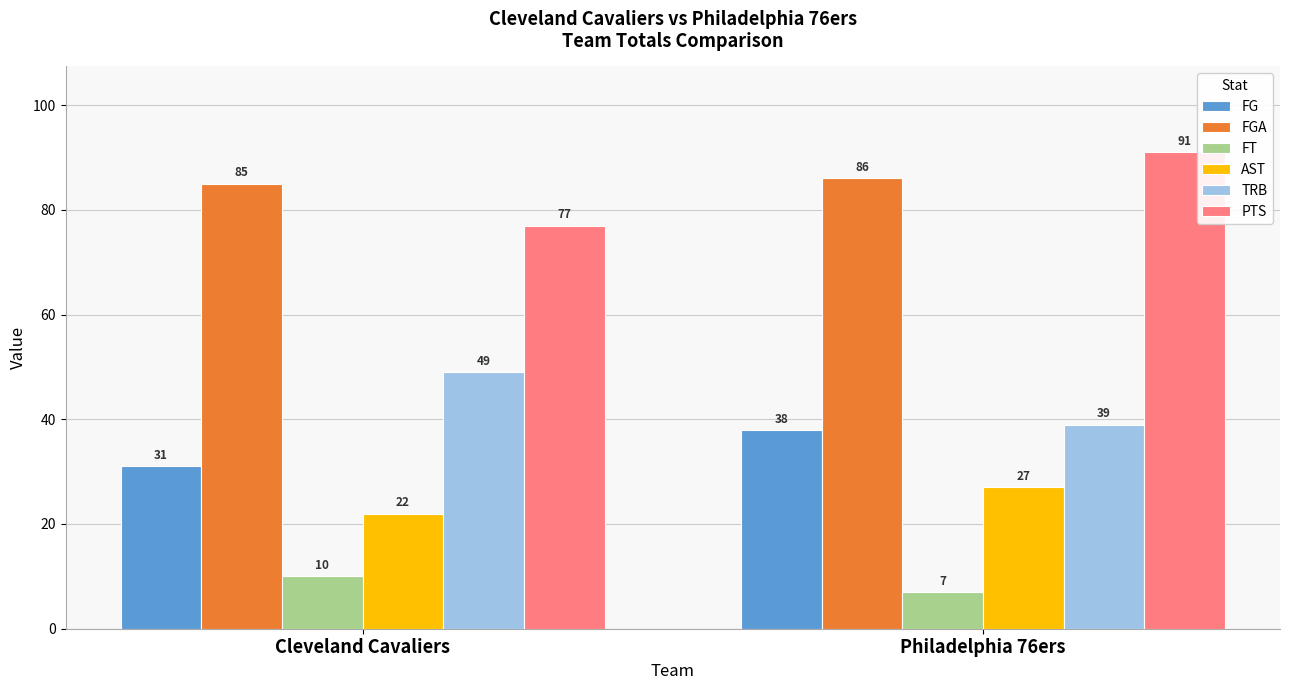

How many data points in PTS are less than 91?

1